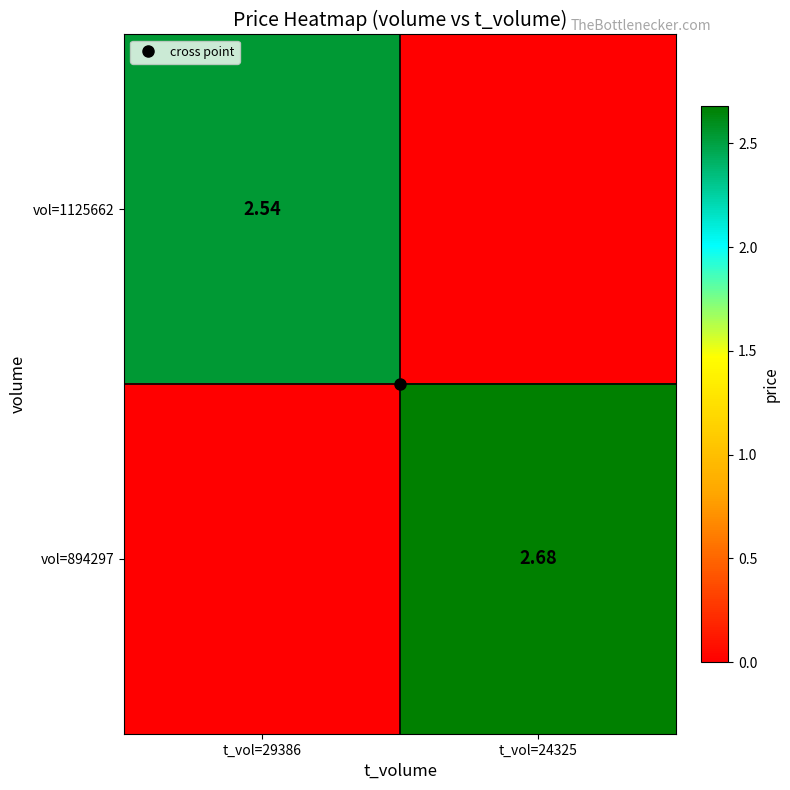

What is the difference between the vol=894297 values at t_vol=29386 and t_vol=24325?

2.7